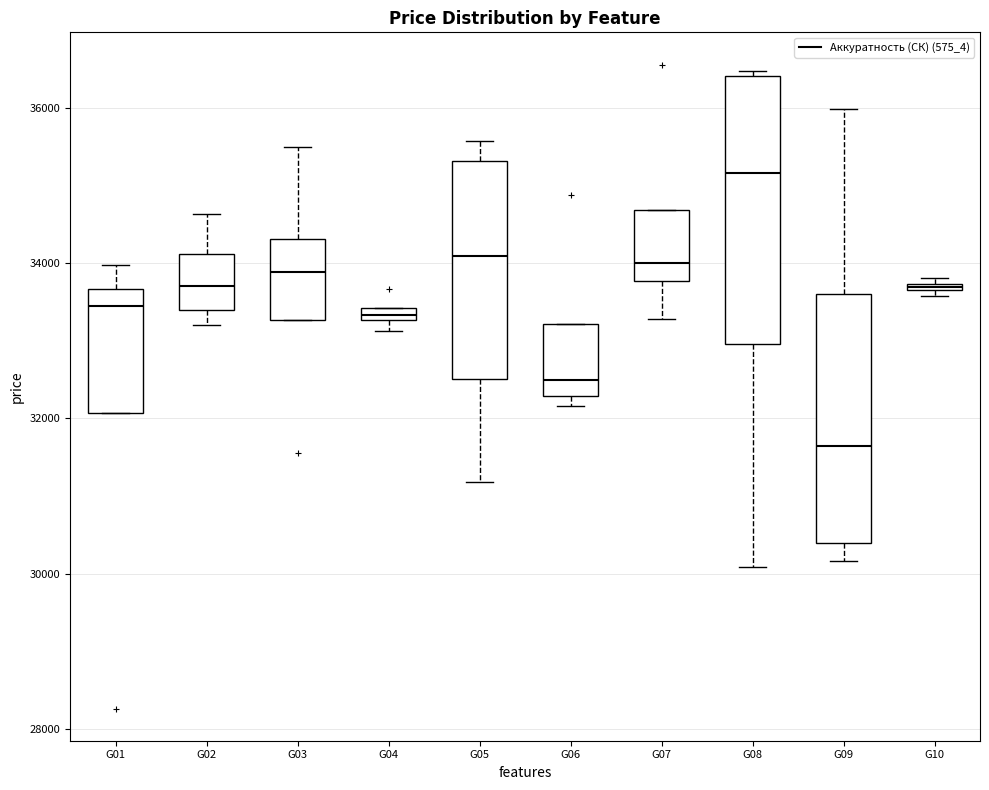

Where does the upper whisker of the box for G02 end on the y-axis? The values are not printed on the chart, so give them approximately, as read against the axis.

34600